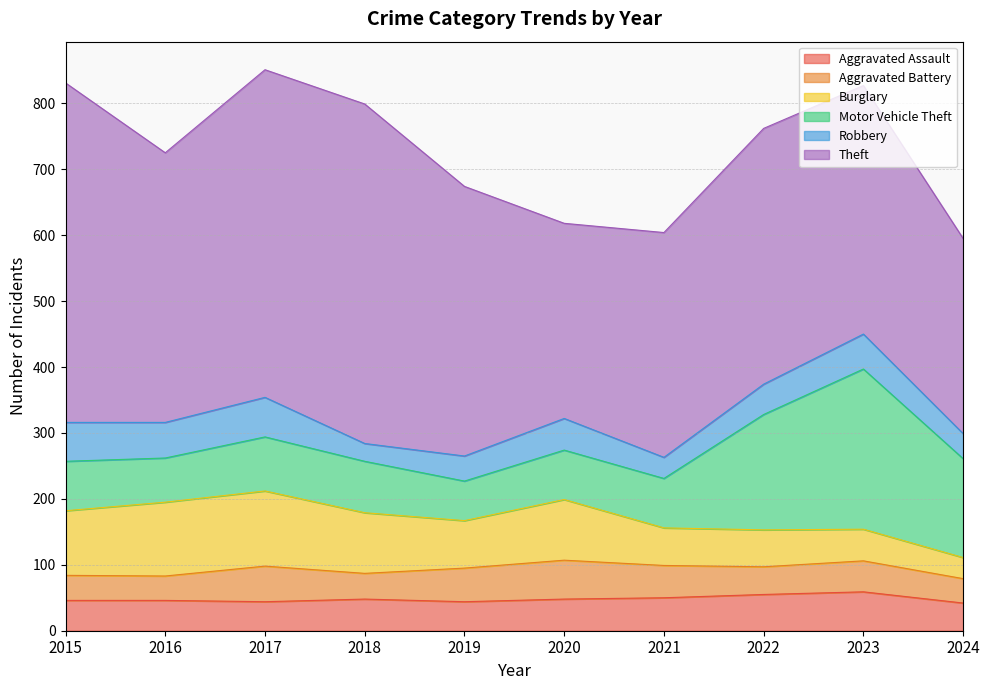

How many lines are shown in the chart?

6